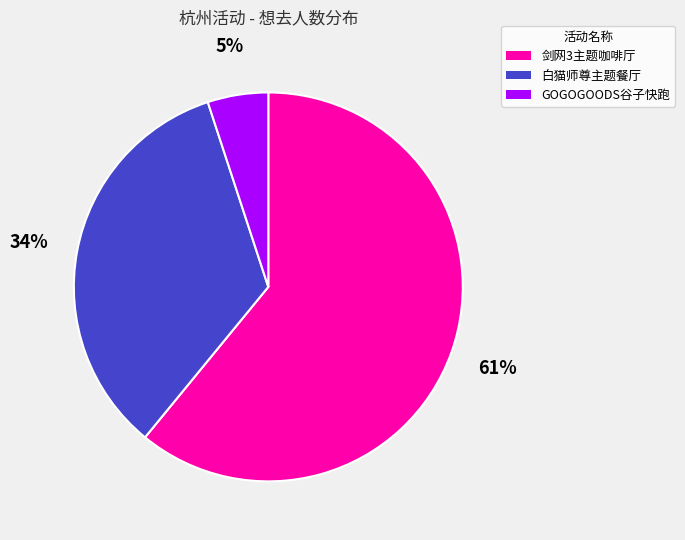

To the nearest percent, what is the average slice percentage?

33%